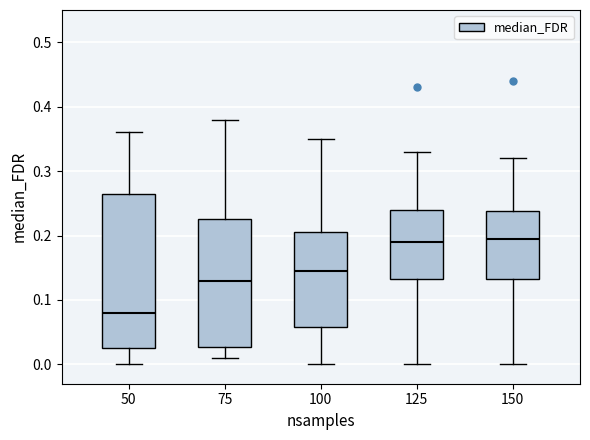

Reading left to right, read every box against the y-axis: the position of its median line, the range the box covers, and the ends of its whiskers. The values are not printed on the chart, so give them approximately, as read against the axis.

50: median 0.08, box 0.03 to 0.27, whiskers 0.00 to 0.36
75: median 0.13, box 0.03 to 0.23, whiskers 0.01 to 0.38
100: median 0.15, box 0.06 to 0.21, whiskers 0.00 to 0.35
125: median 0.19, box 0.13 to 0.24, whiskers 0.00 to 0.33
150: median 0.20, box 0.13 to 0.24, whiskers 0.00 to 0.32